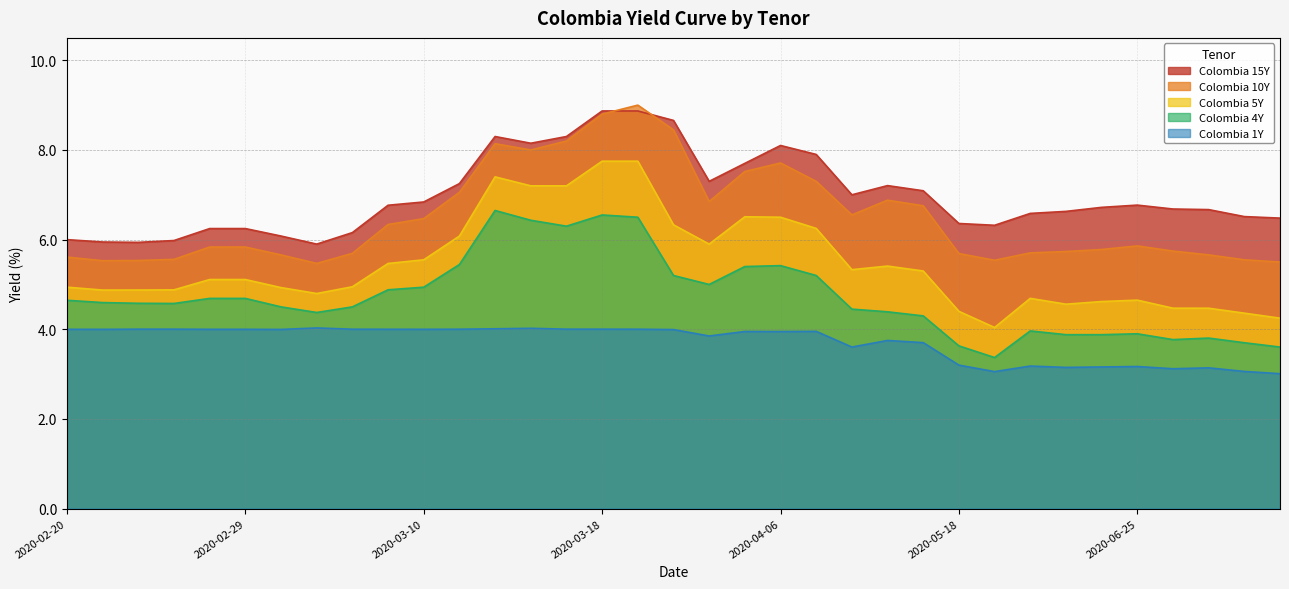

What is the difference between the Colombia 5Y values at 2020-03-19 and 2020-02-20?

2.8